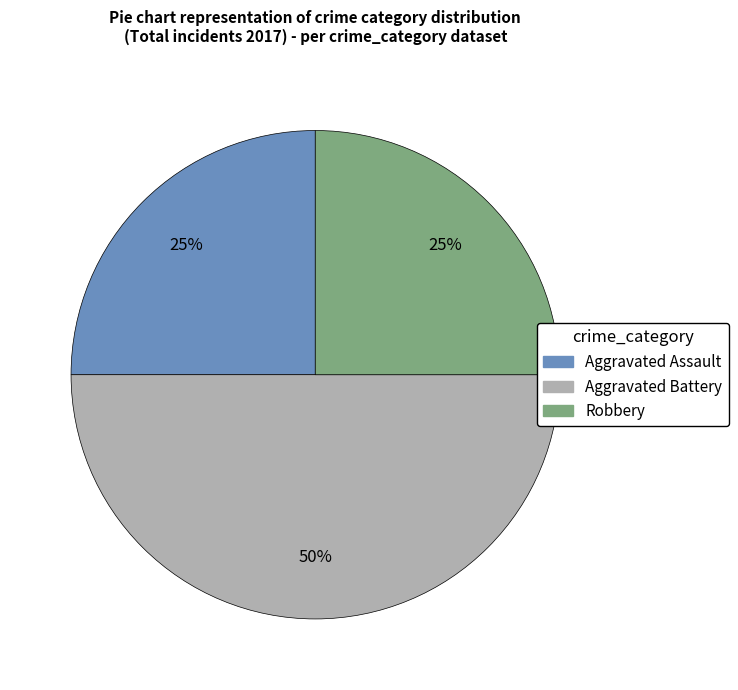

Which slice is the largest?

Aggravated Battery